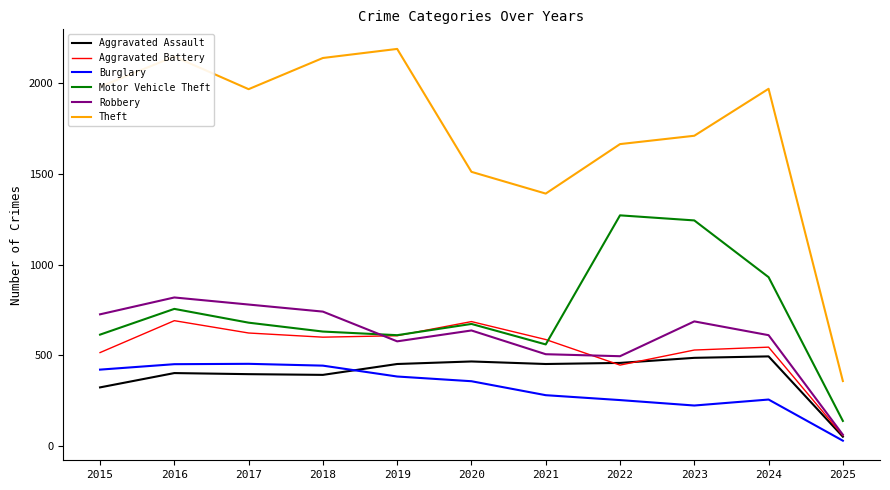

How many interior local peaks does the Theft series have?

3